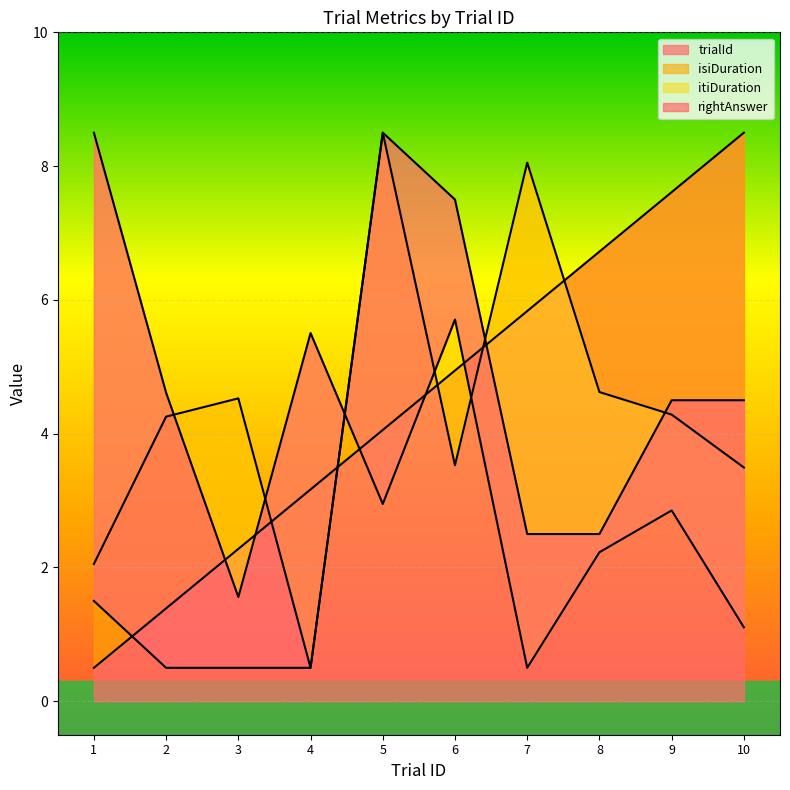

How many intersections are there between itiDuration and rightAnswer?

1